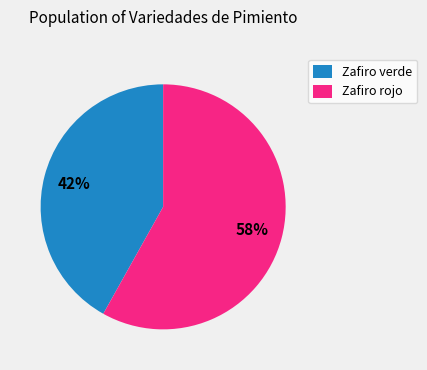

Which category accounts for the majority?

Zafiro rojo